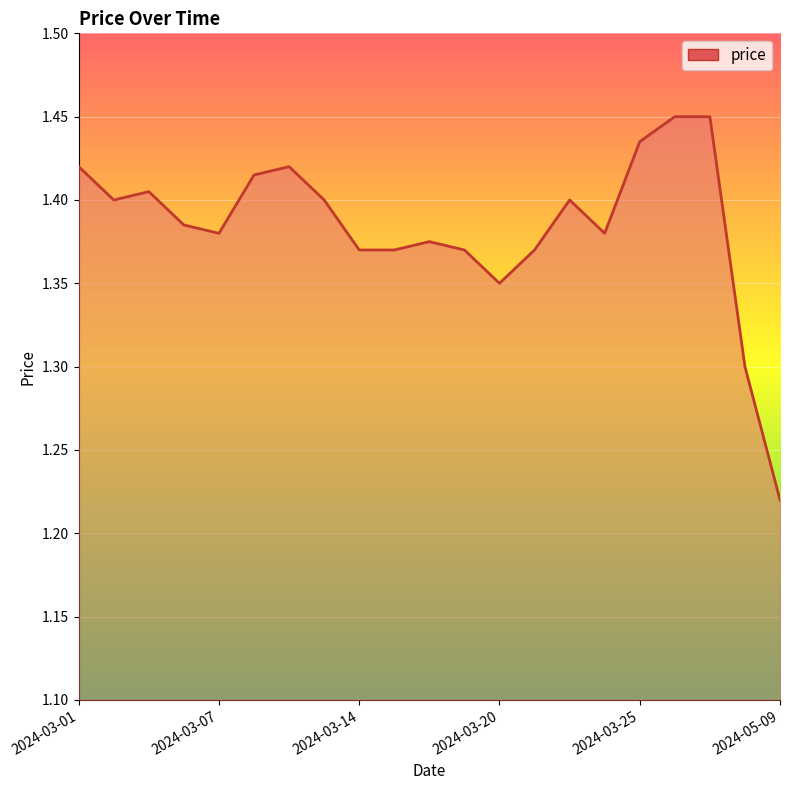

How many lines are shown in the chart?

1